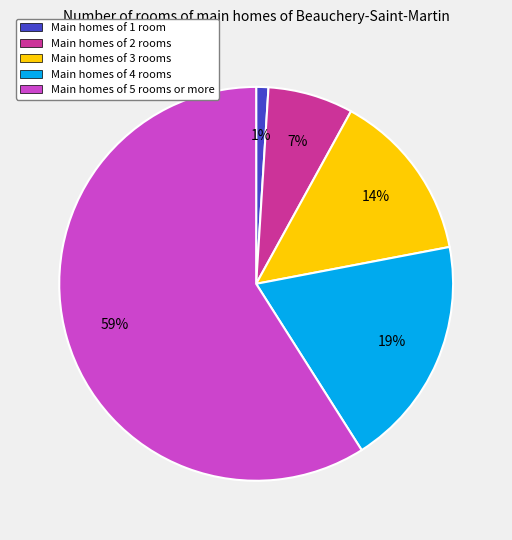

Is there any slice that represents more than half of the pie?

Yes